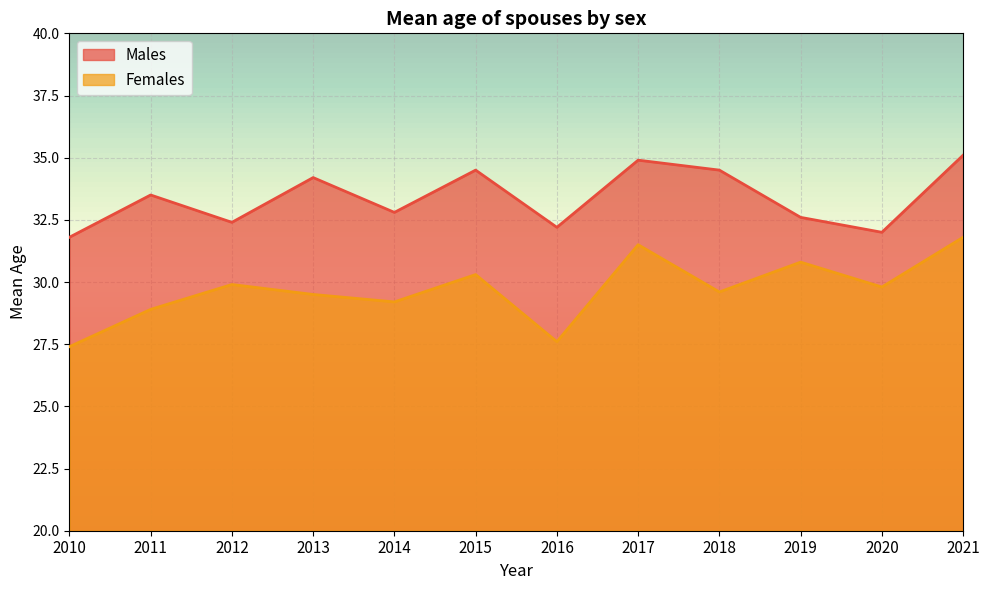

What is the difference between the maximum and minimum values in the Males series?

3.3